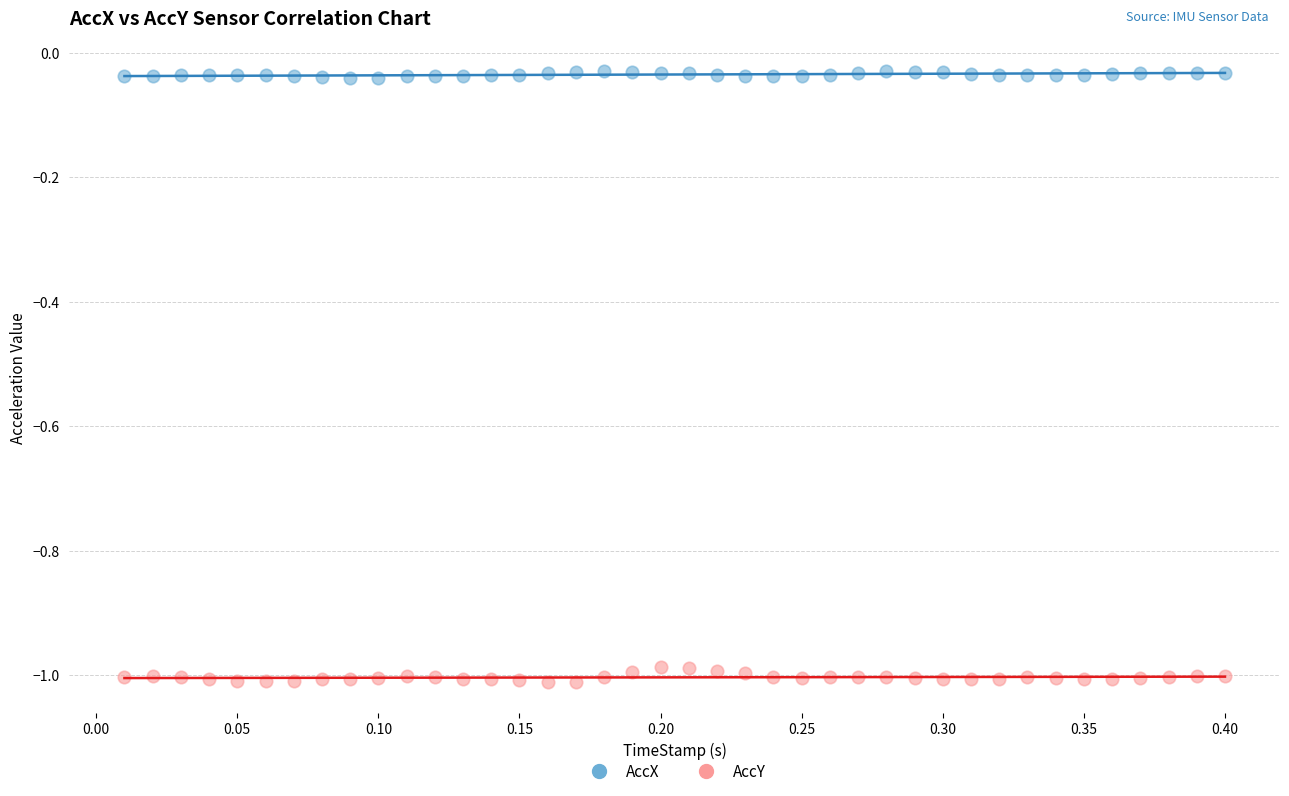

Across all data points, what is the range of X values (max minus min)?

0.4